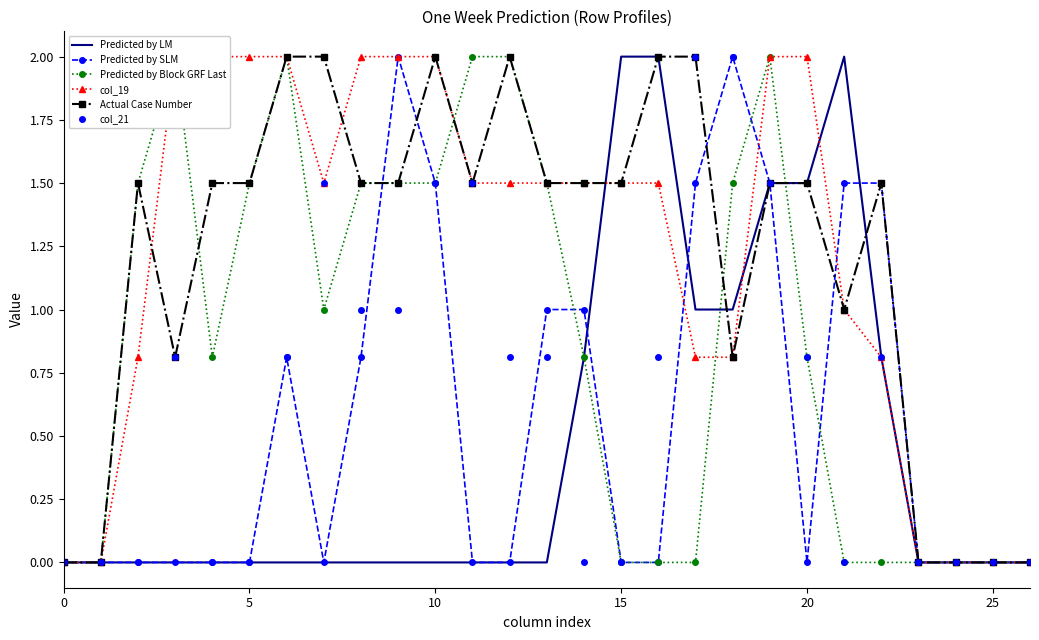

Is the value of col_21 at 10 greater than the value of Predicted by LM at 0?

Yes